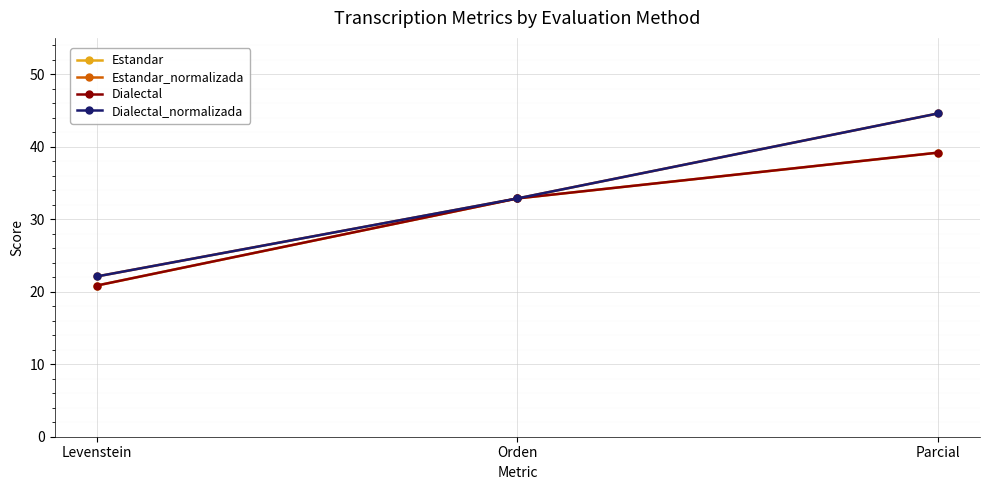

At which label does Estandar reach its peak?

Parcial